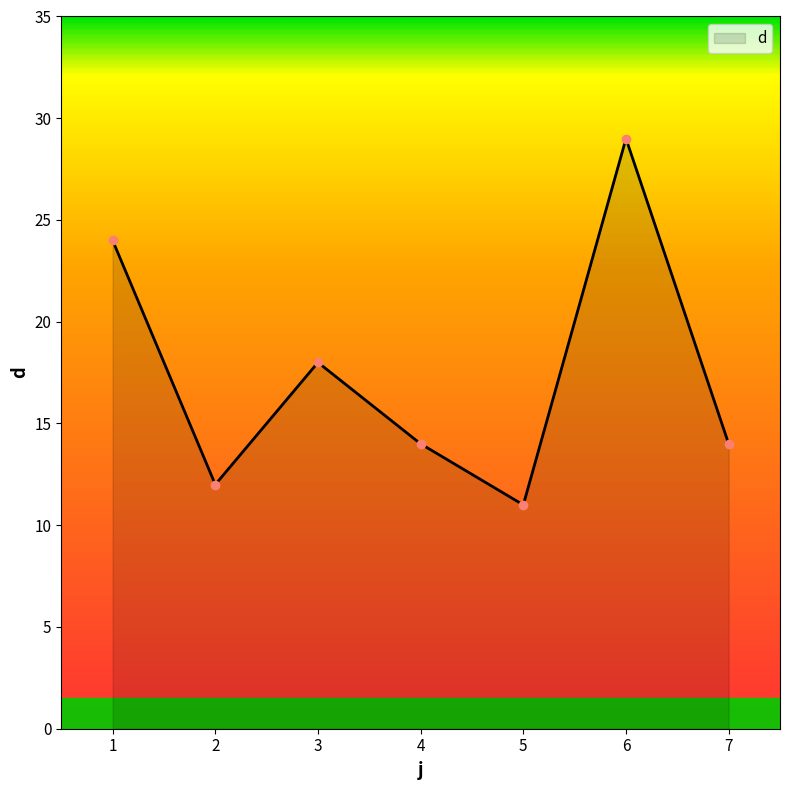

Count the number of data series in this chart.

1